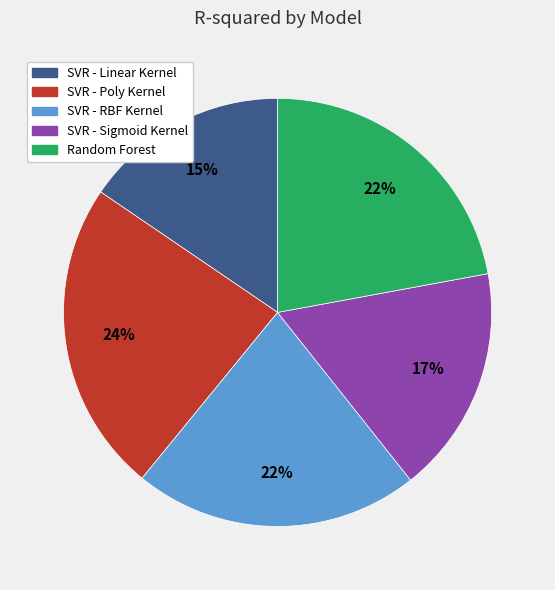

Which slice is the largest?

SVR - Poly Kernel